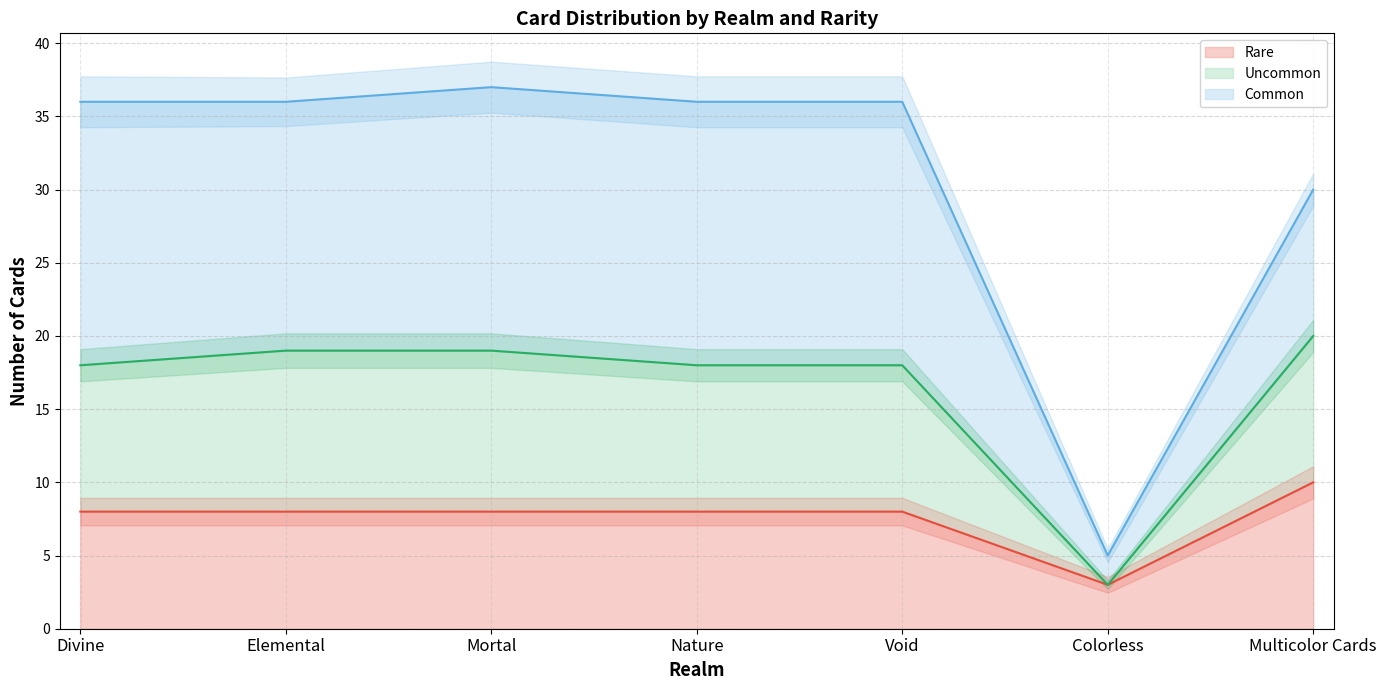

The value of Uncommon at Elemental is 7. True or false?

False